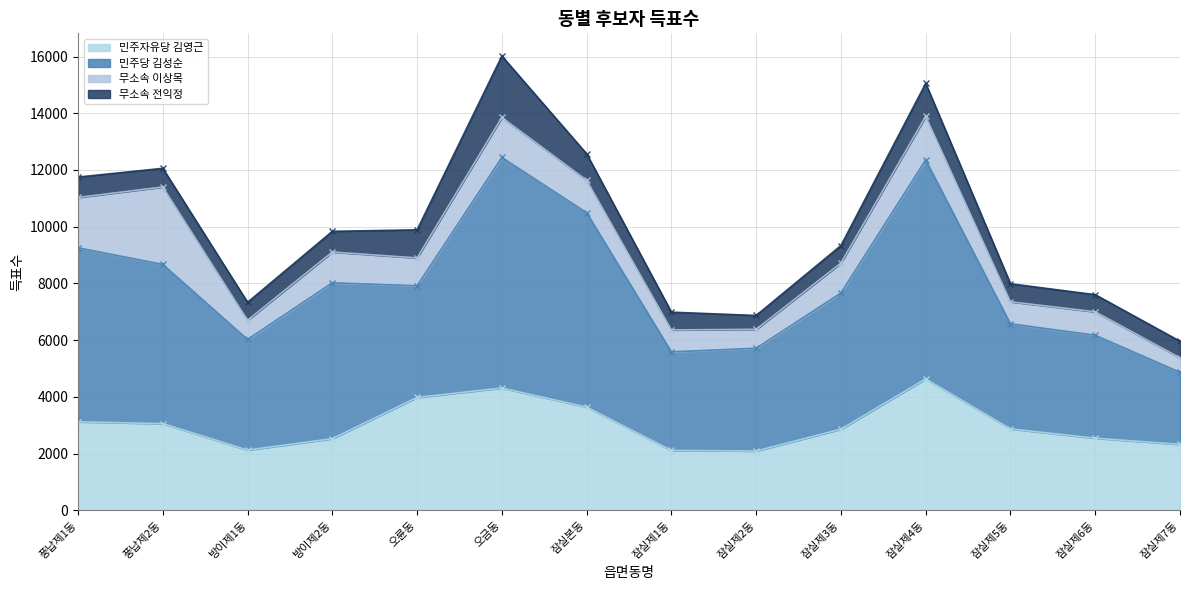

How many lines are shown in the chart?

4